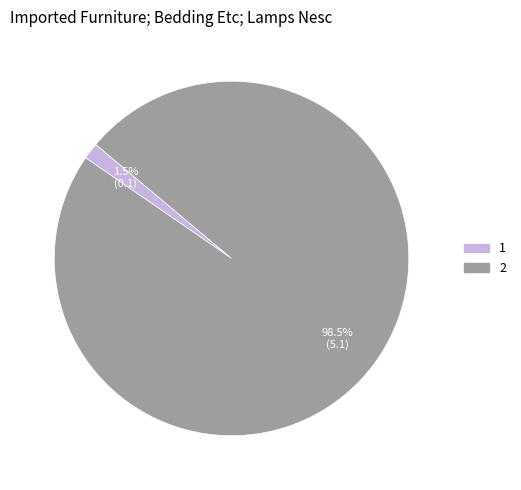

Rank the categories by value from highest to lowest.

2, 1